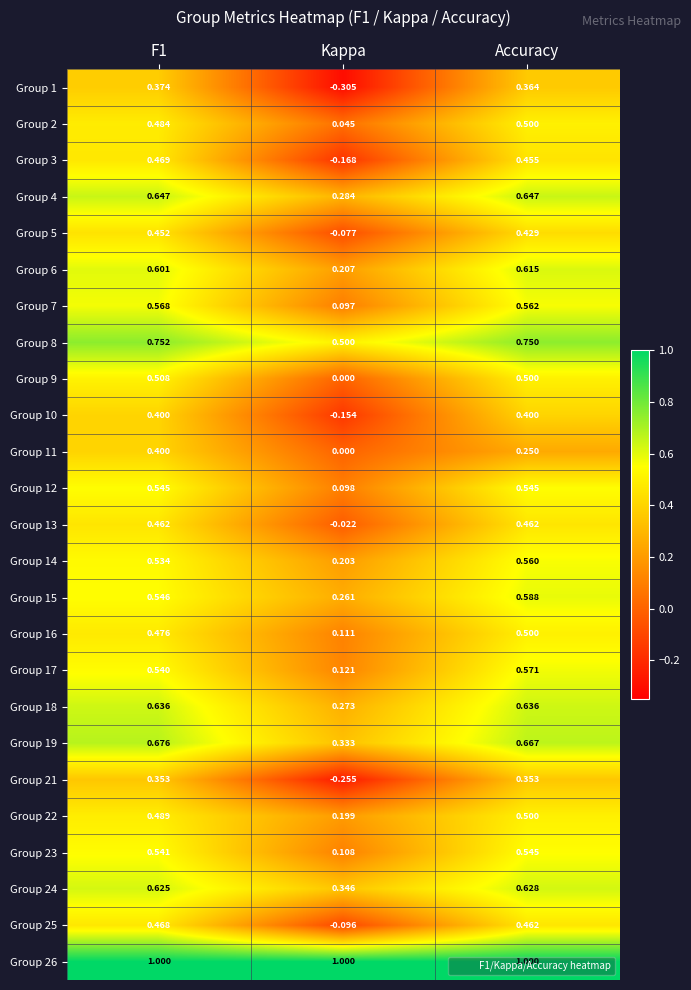

Which label corresponds to the smallest value in the chart?

Kappa